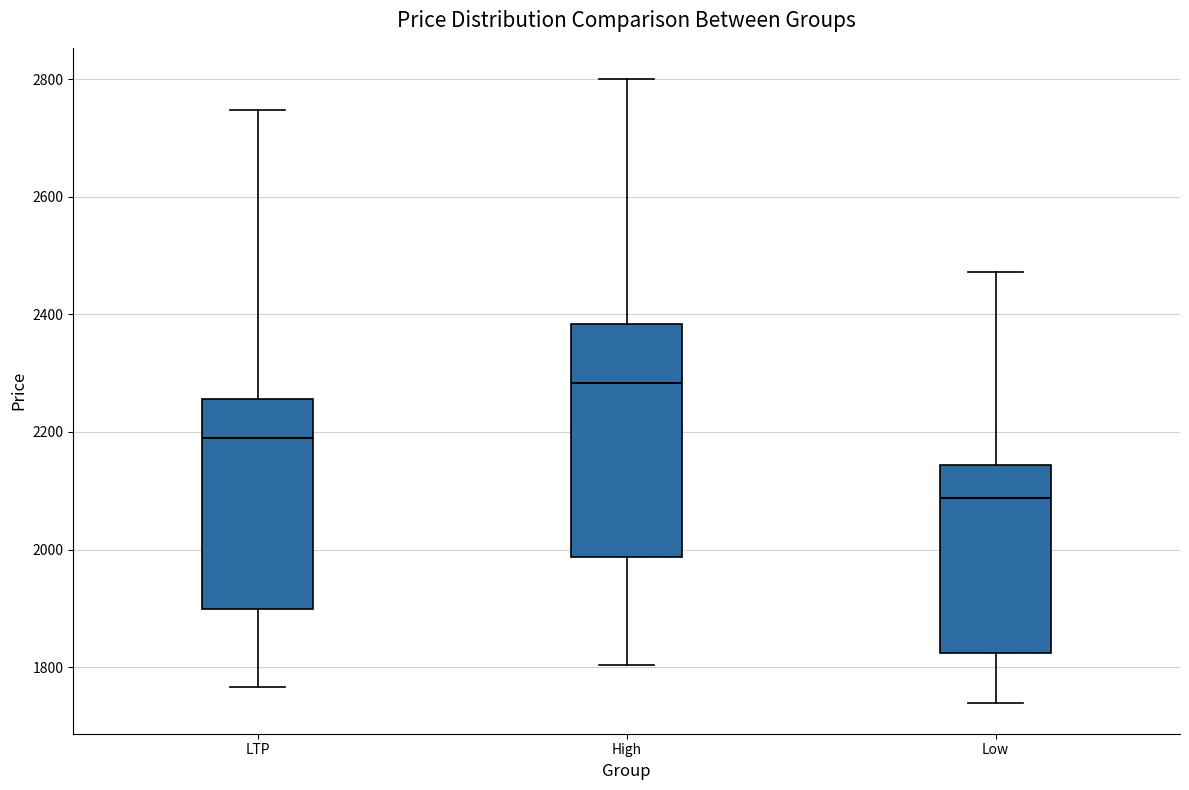

Where is the lower edge of the box for LTP on the y-axis? The values are not printed on the chart, so give them approximately, as read against the axis.

1900